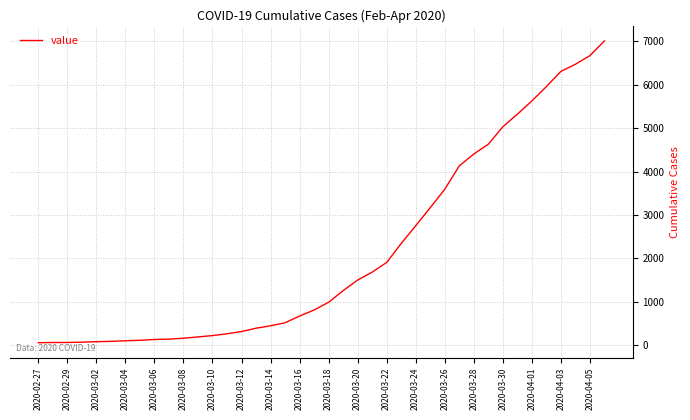

What is the difference between the maximum and minimum values?

6939